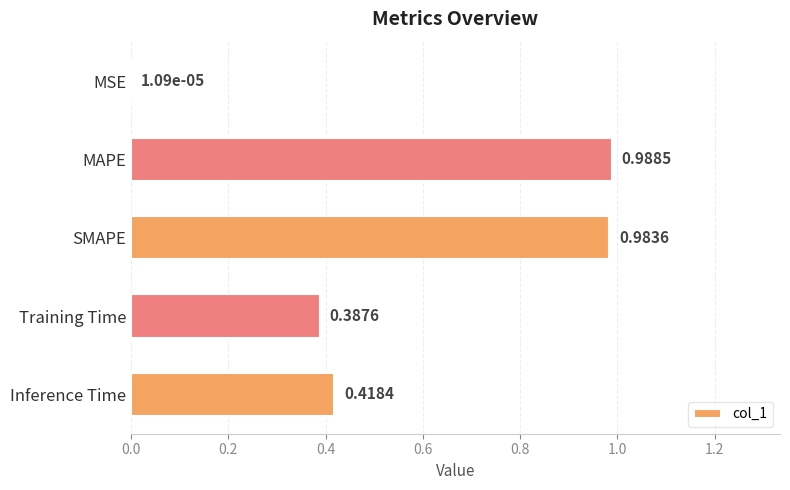

Between MAPE and Inference Time, which is larger?

MAPE